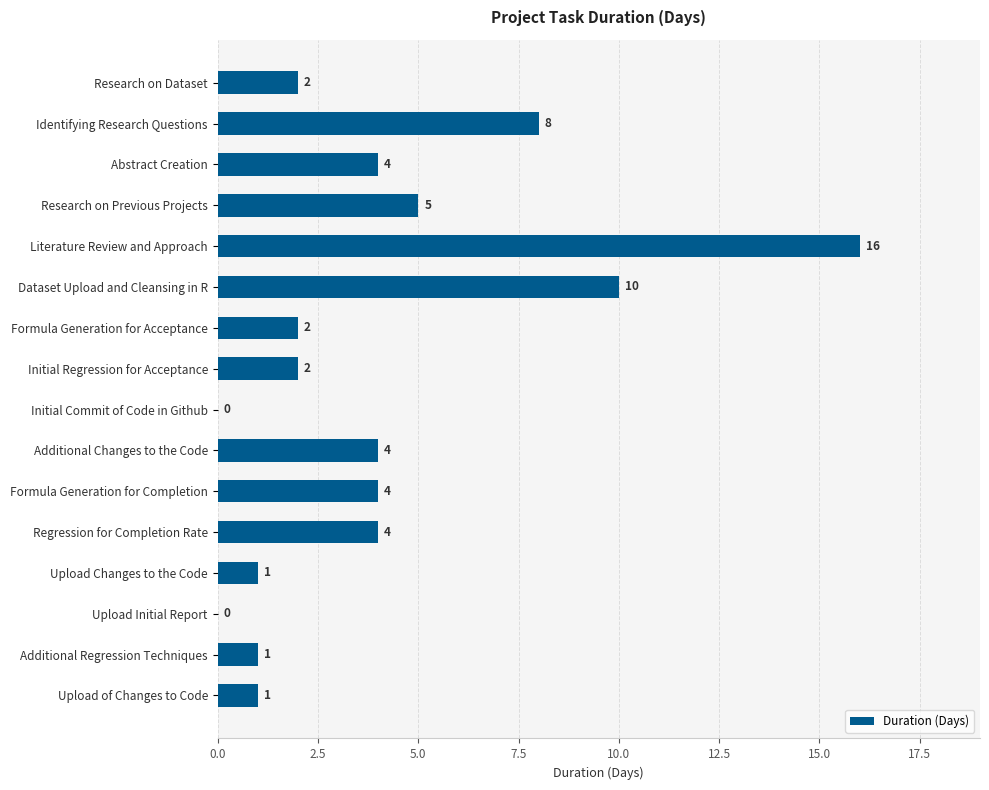

At which category does the chart reach its peak across all series?

Literature Review and Approach